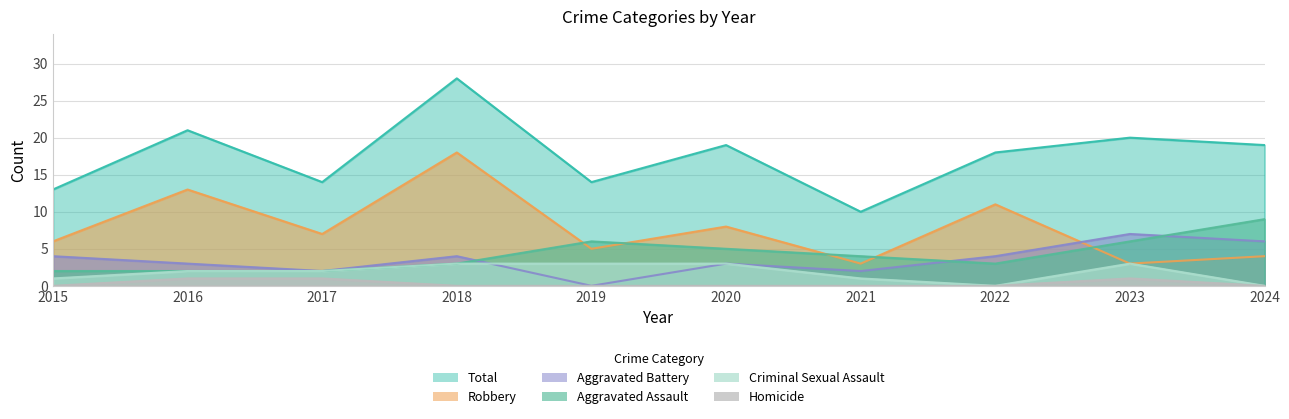

The value of Robbery at 2023 is 3. True or false?

True